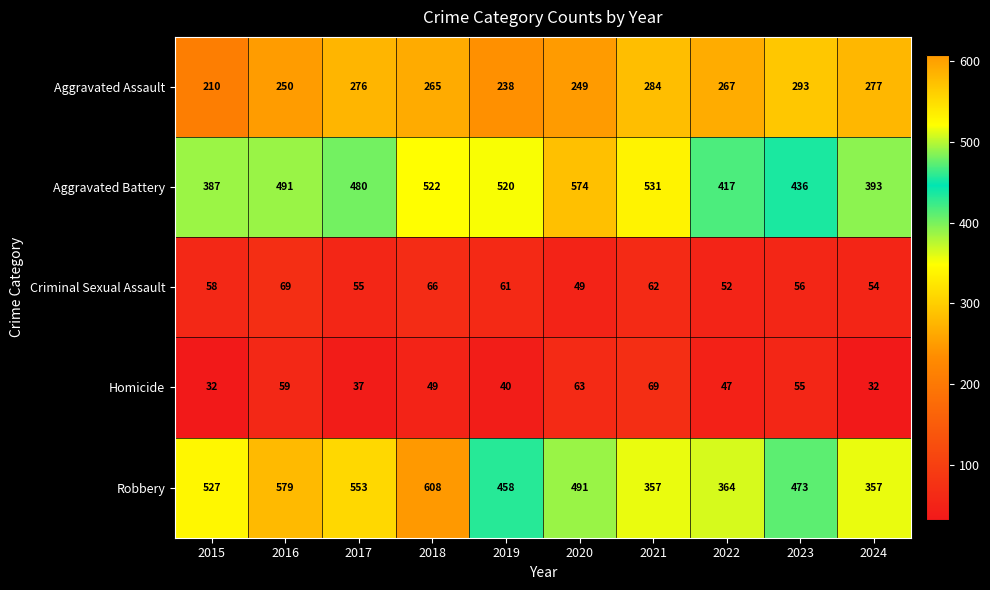

Read the Criminal Sexual Assault value at 2016, to the nearest 5.

70